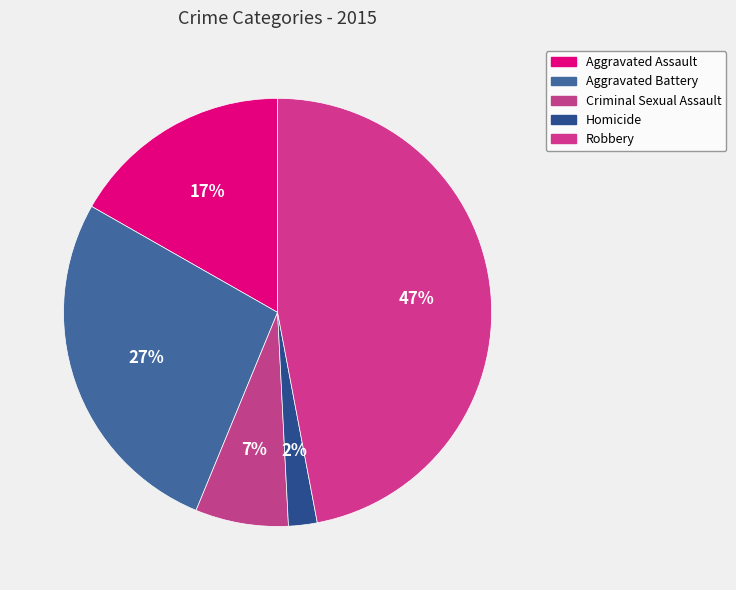

What is the smallest slice in the pie chart?

Homicide